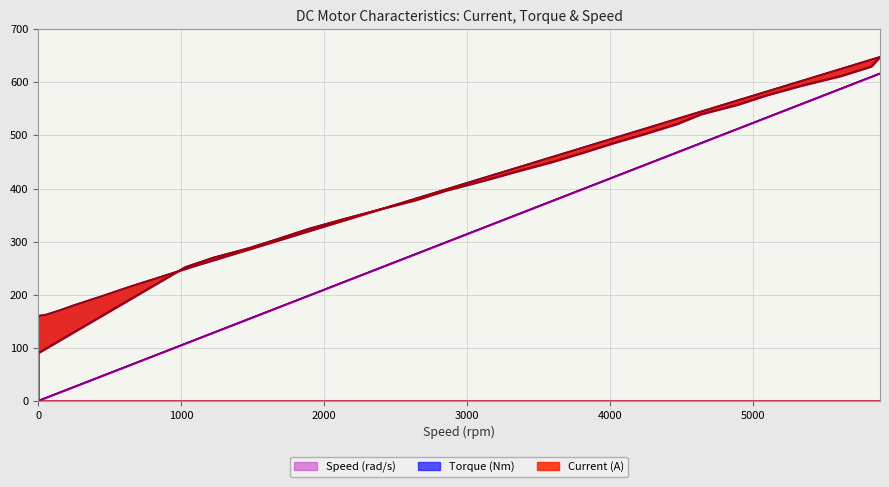

What is the difference between the second highest and minimum values in the Speed (rad/s) series?

610.5